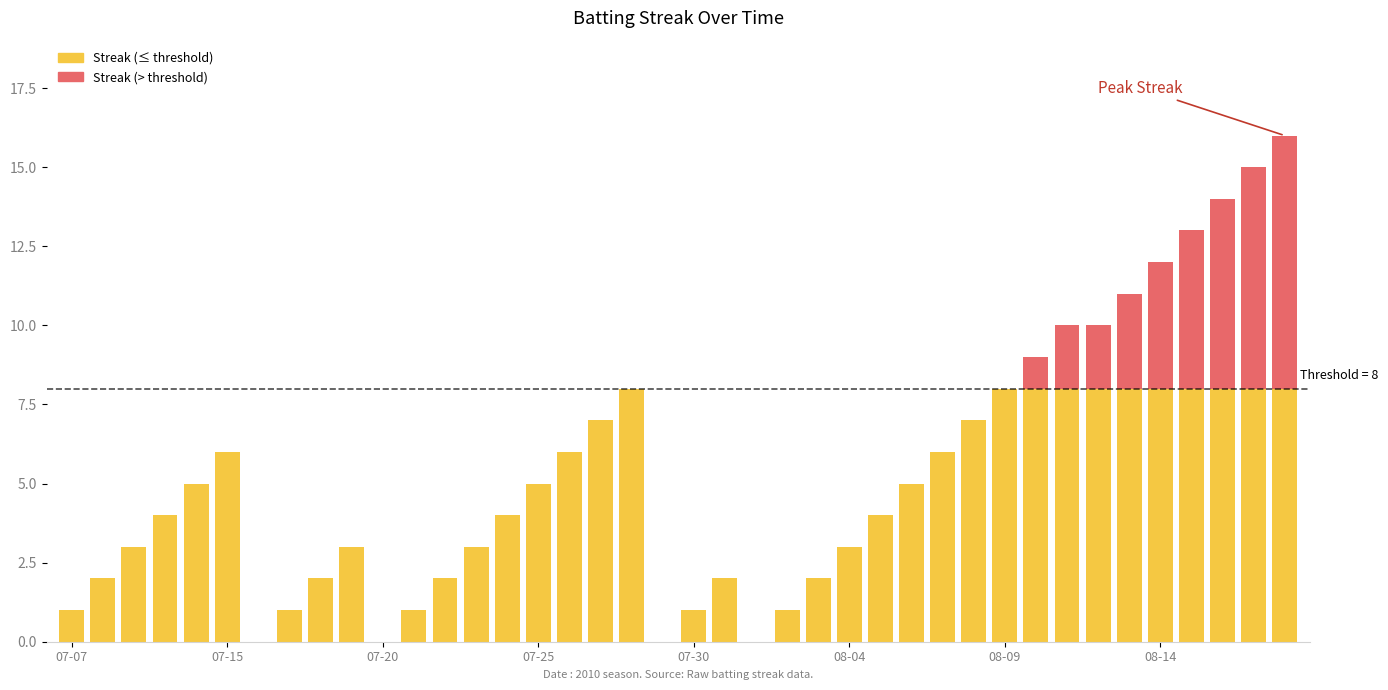

Which category has the highest value across all series?

2010-08-18